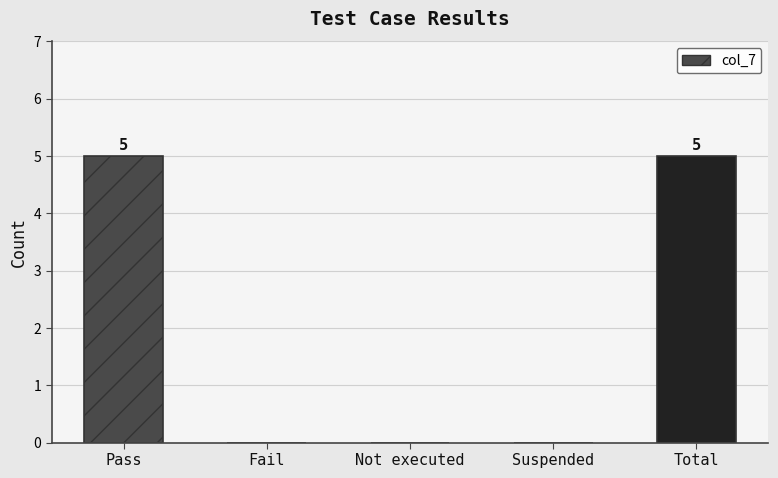

What is the greatest value displayed?

5